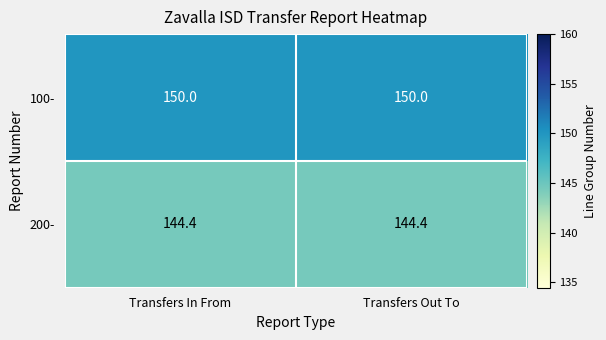

Reading left to right, list all the values displayed in this chart.

100-: 150.0	150.0
200-: 144.4	144.4